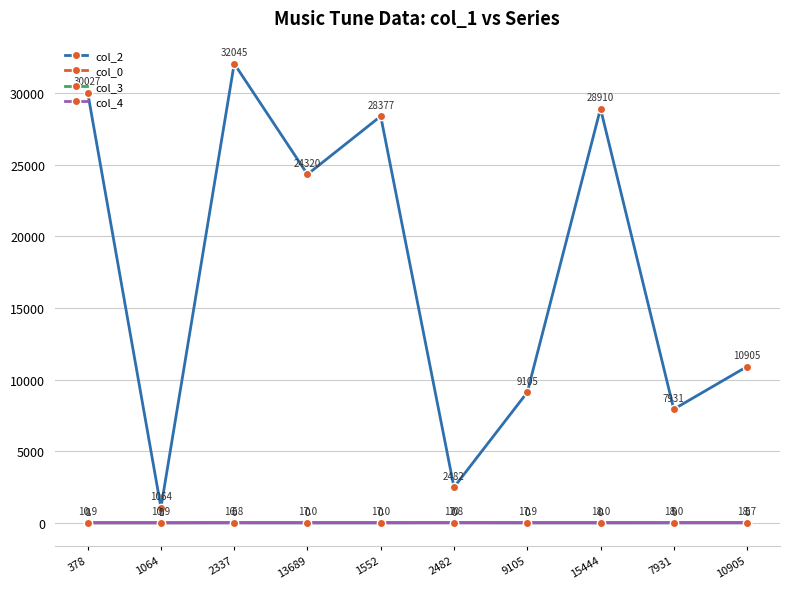

The col_2 series shows 7931.0 at 7931. True or false?

True